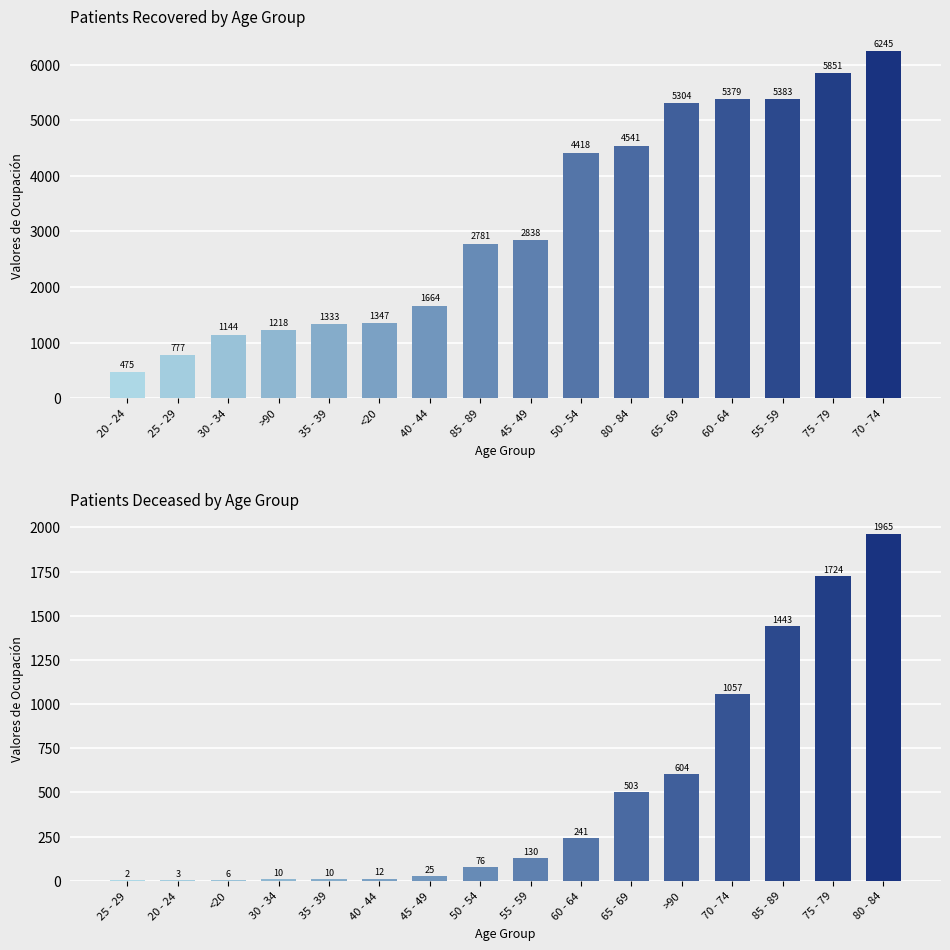

Reading right to left, extract all data points from this chart.

patients_recovered: 6245	5851	5383	5379	5304	4541	4418	2838	2781	1664	1347	1333	1218	1144	777	475
patients_deceased: 1965	1724	1443	1057	604	503	241	130	76	25	12	10	10	6	3	2